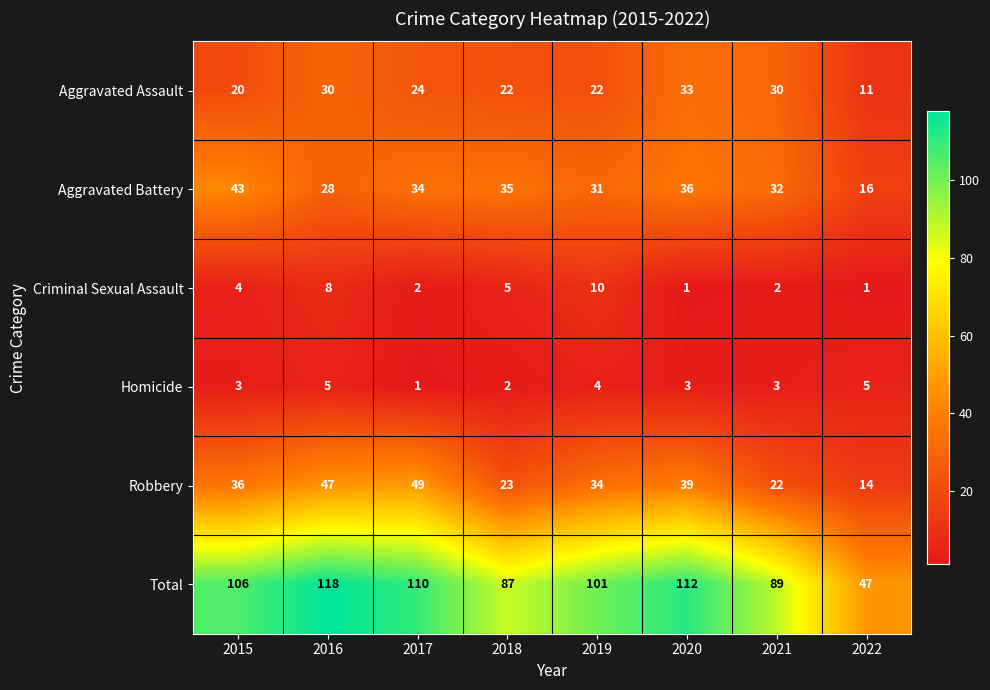

True or false: Aggravated Battery has a value of 28 at 2022.

False